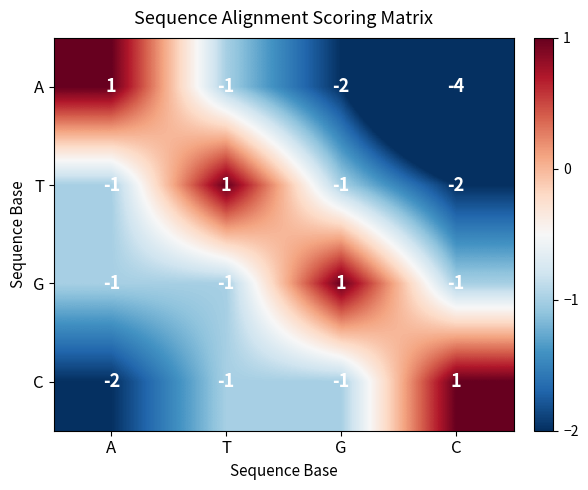

What is the minimum value for A?

-4